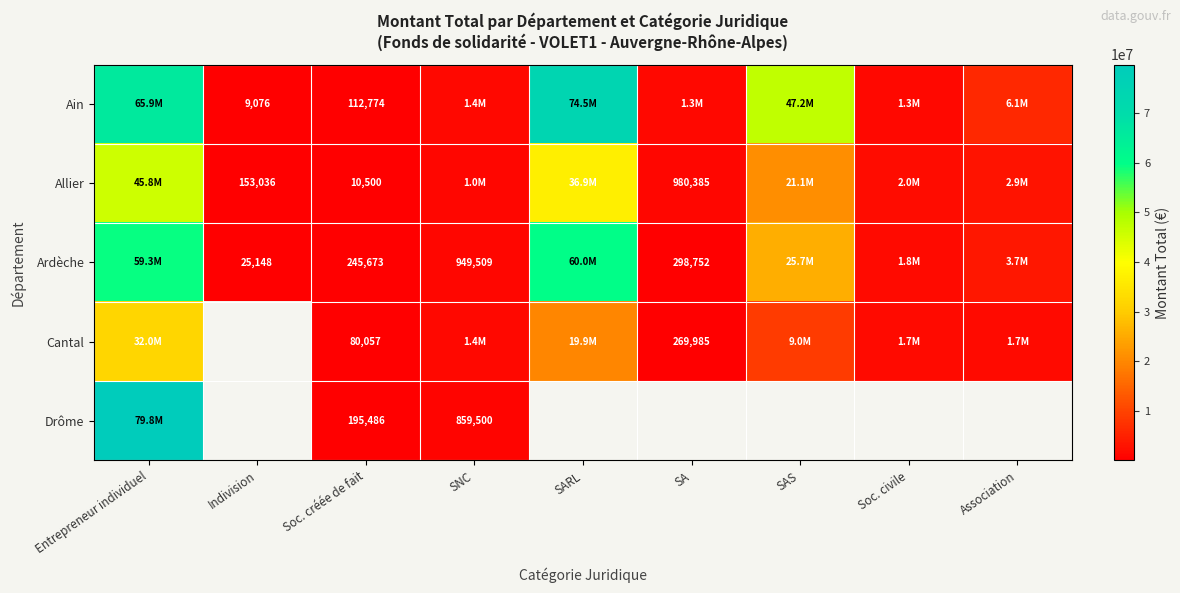

Which label corresponds to the smallest value in the chart?

Indivision